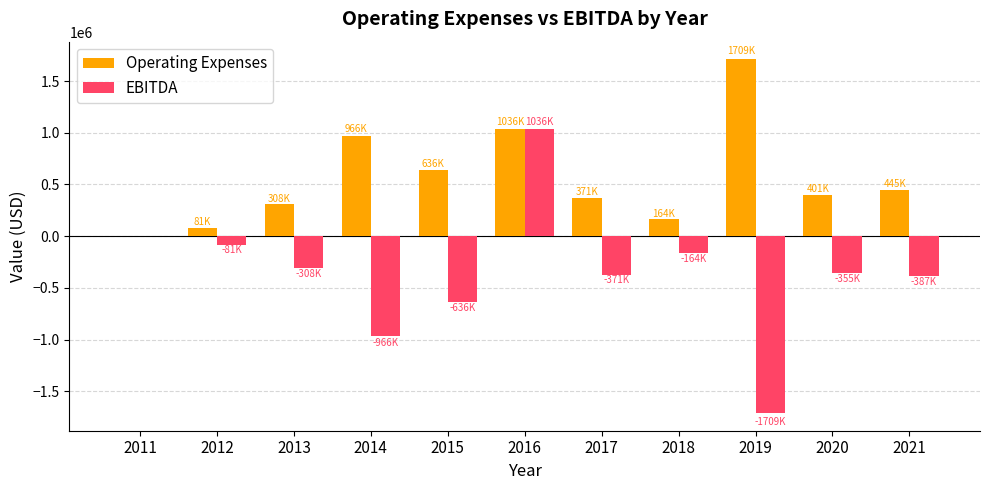

Is it true that Operating Expenses equals 0 at 2011?

True